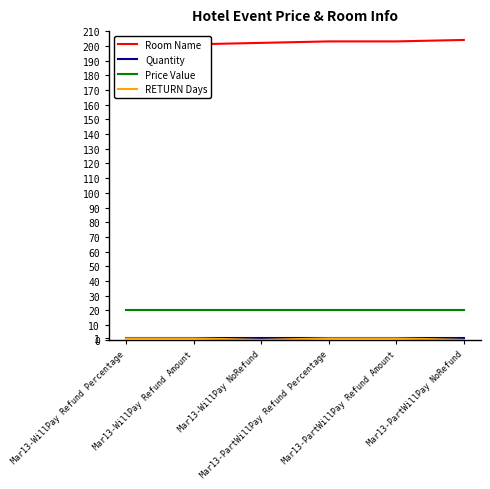

How many categories are shown in the chart?

6